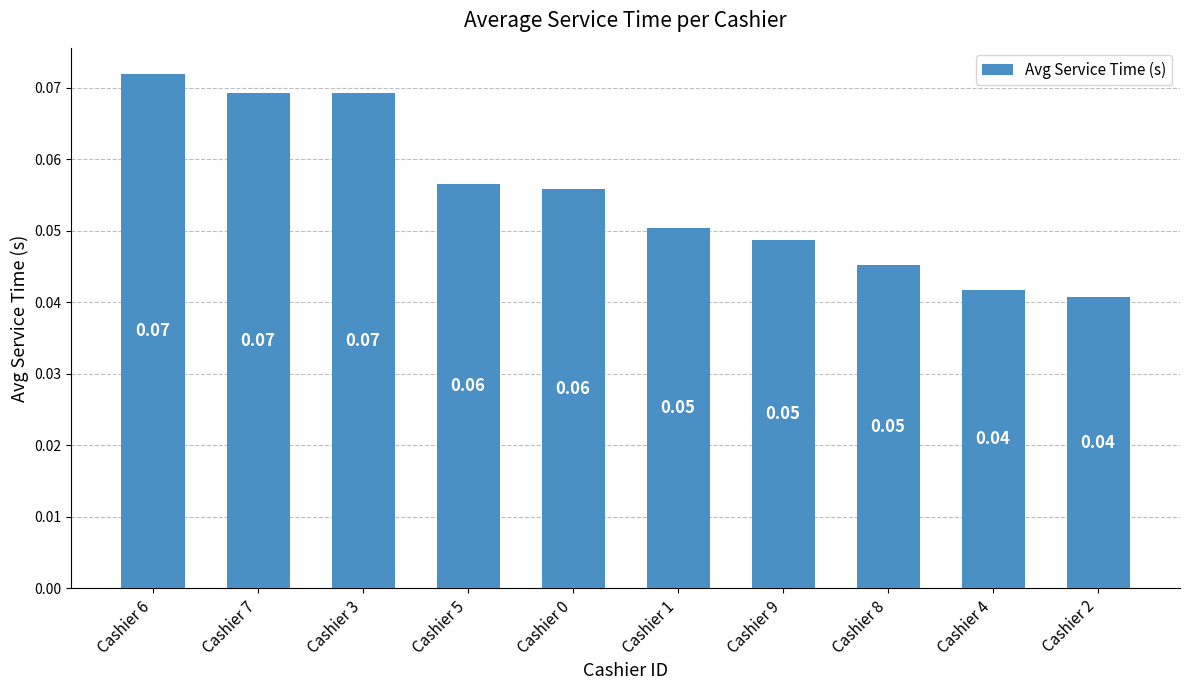

What is the label of the 4th bar from the right?

Cashier 9